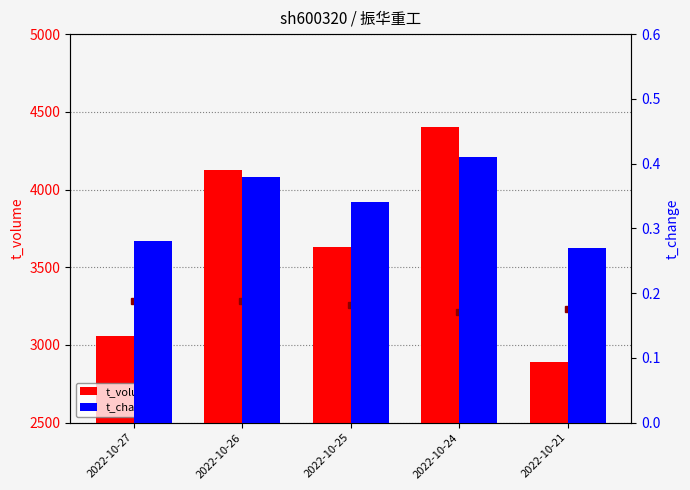

What is the maximum value for t_change?

0.4